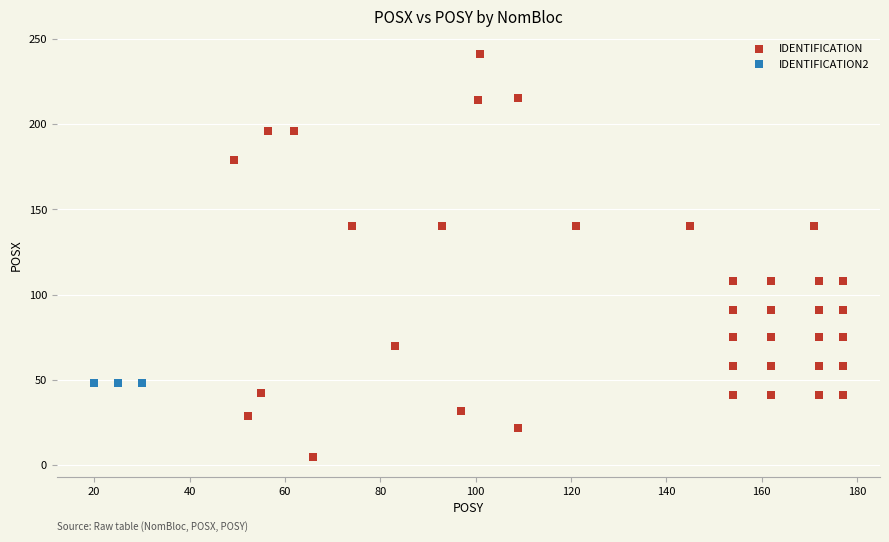

Which series reaches the minimum Y coordinate?

IDENTIFICATION